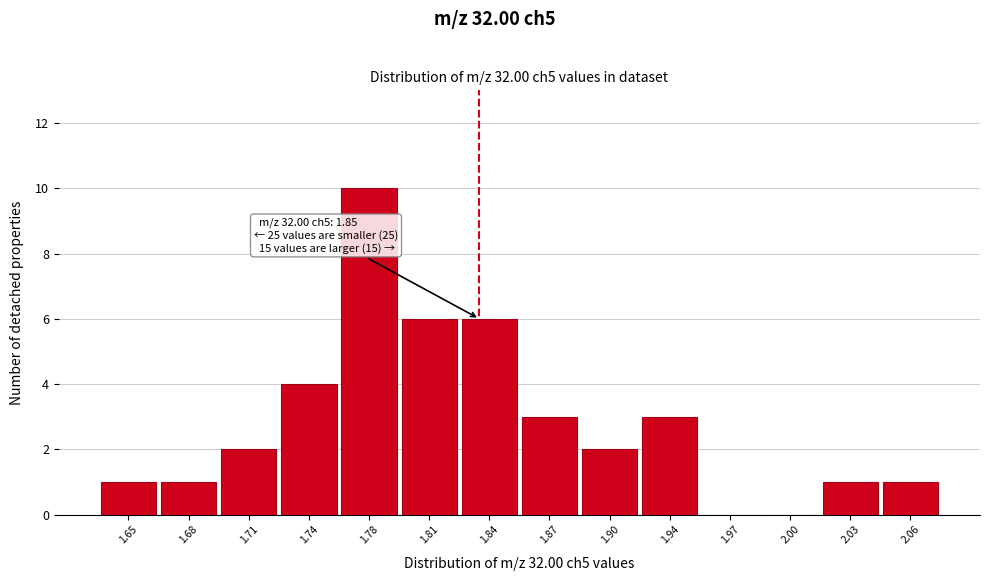

Reading left to right, list all the values displayed in this chart.

1.65=1	1.68=1	1.71=2	1.74=4	1.78=10	1.81=6	1.84=6	1.87=3	1.90=2	1.94=3	1.97=0	2.00=0	2.03=1	2.06=1